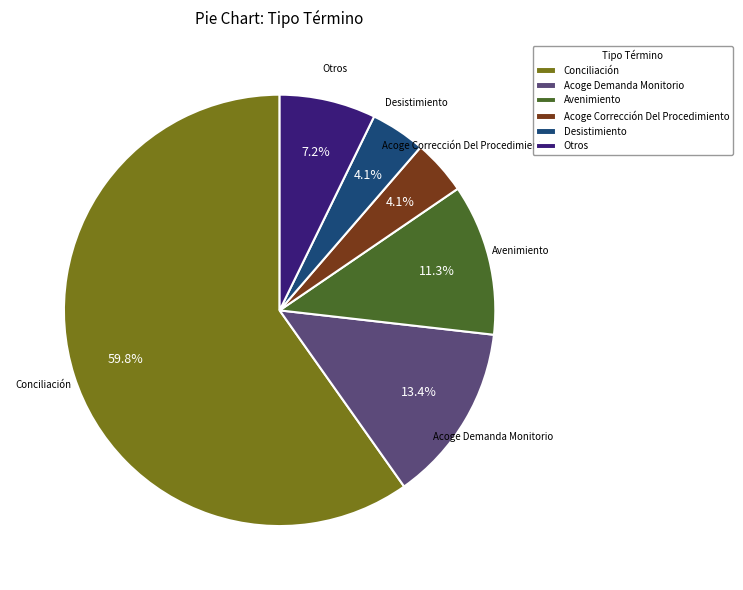

Is there any slice that represents more than half of the pie?

Yes